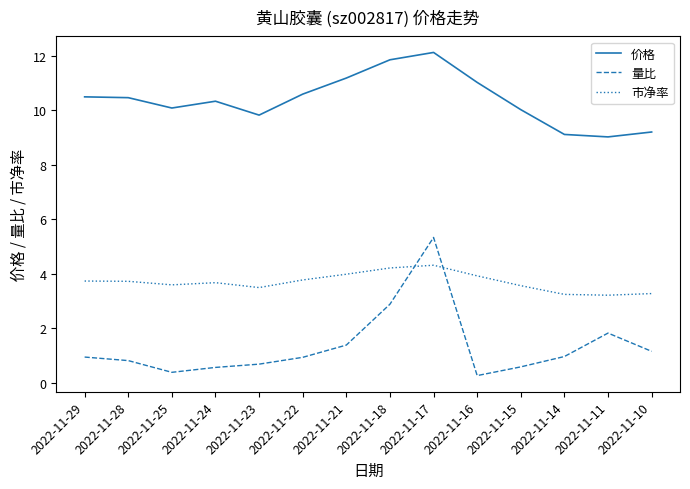

True or false: 市净率 has a value of 5.9 at 2022-11-15.

False